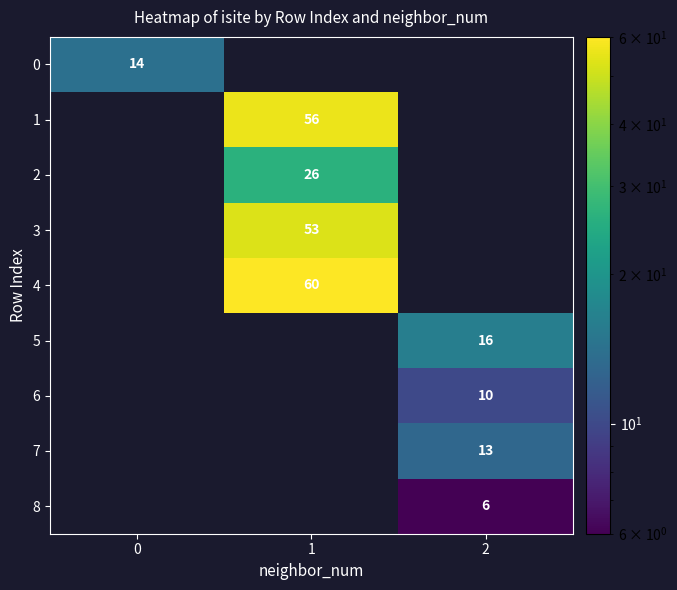

At how many categories does at least one series exceed 36?

1